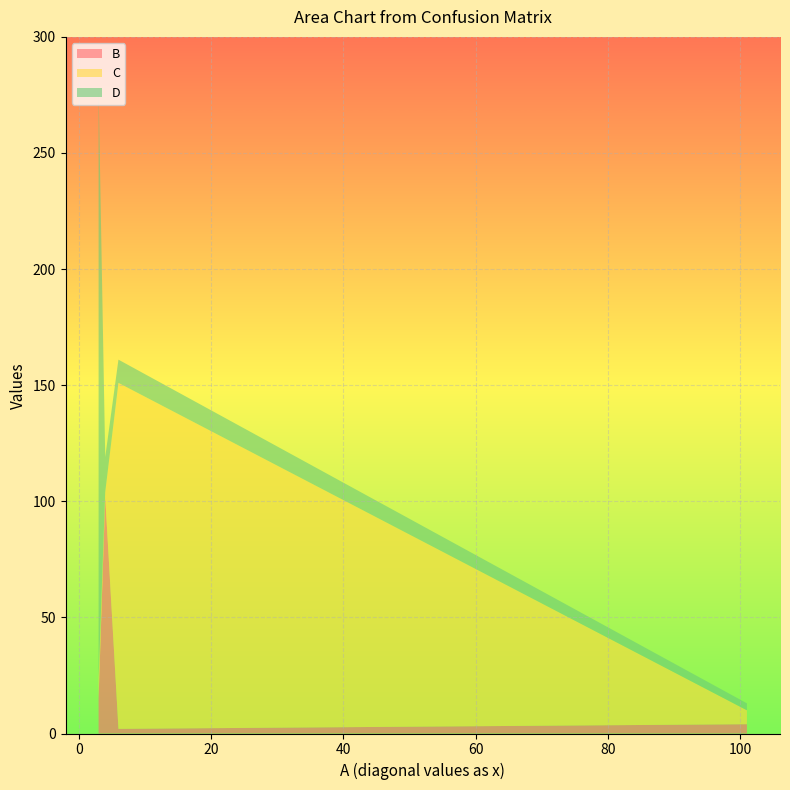

Reading left to right, list all the values displayed in this chart.

B: 4	102	2	15
C: 6	2	149	9
D: 3	15	10	253